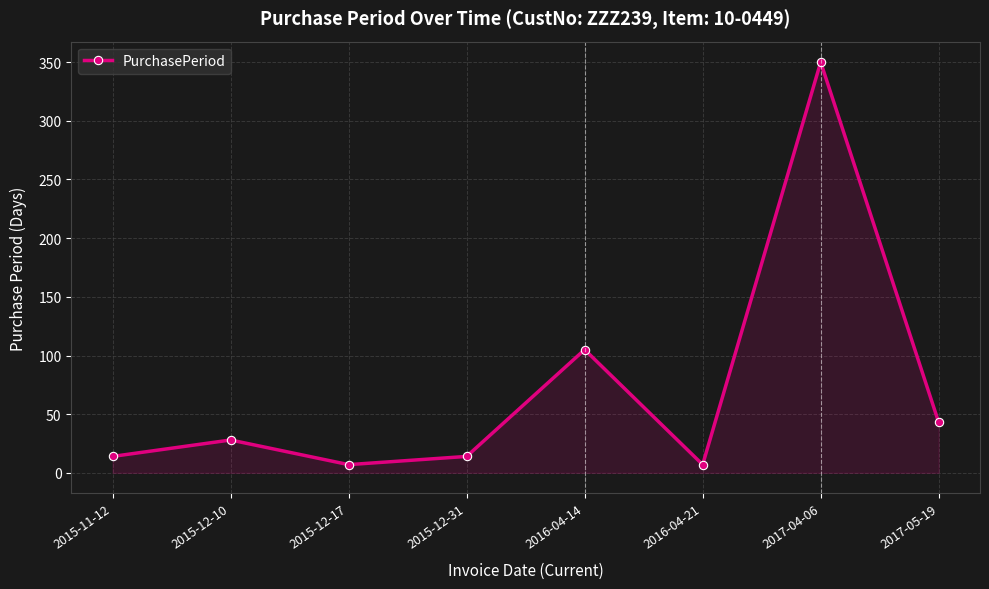

What value does the data have at 2016-04-21, to the nearest 10?

10